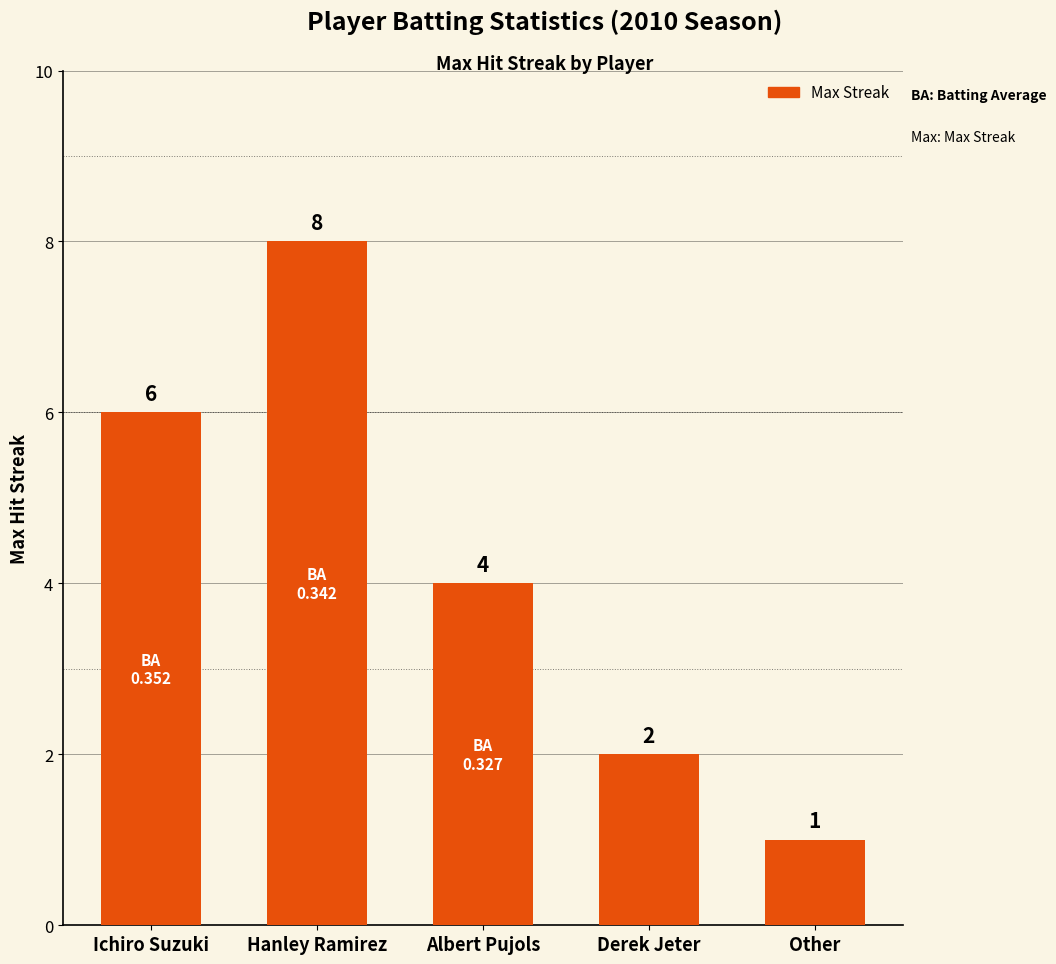

At which label does the data first exceed 4?

Ichiro Suzuki